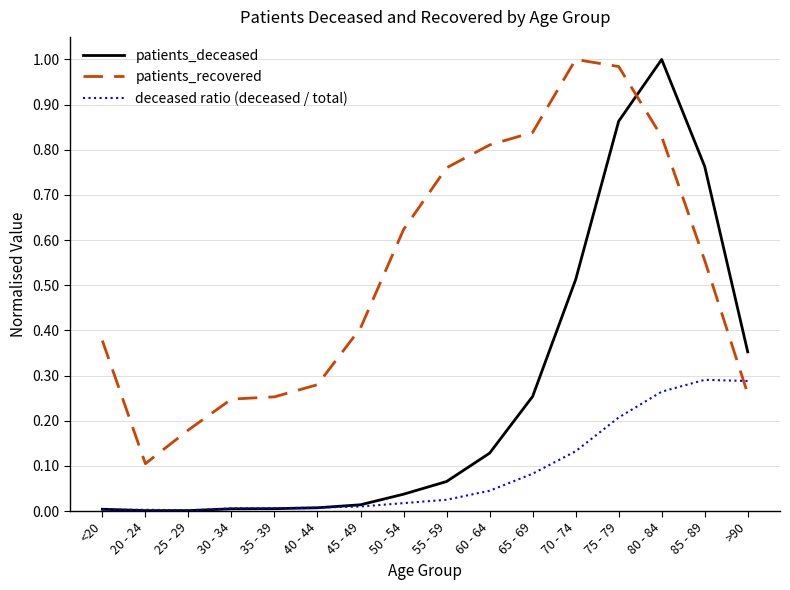

List the series in order of their overall mean, highest first.

patients_recovered, patients_deceased, deceased ratio (deceased / total)